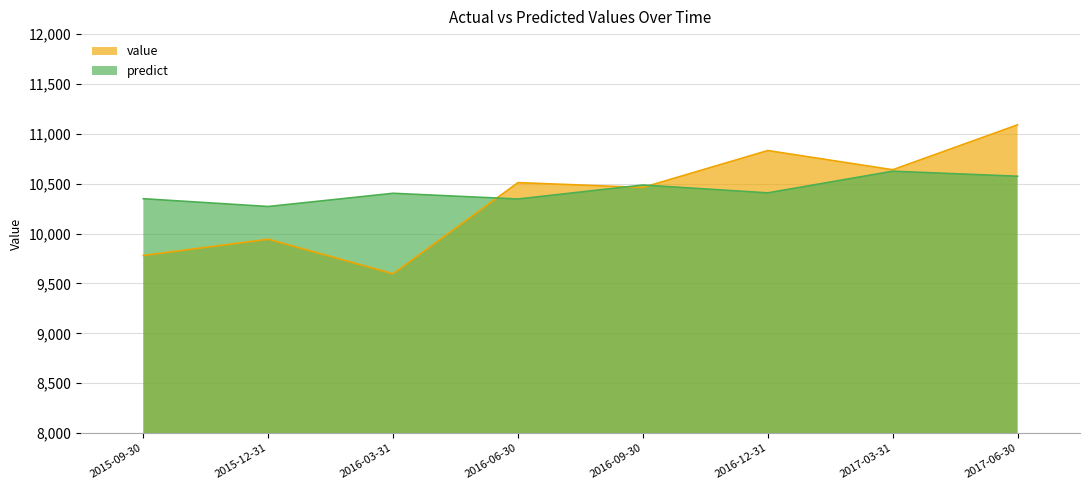

Is the value of value at 2015-12-31 greater than the value of predict at 2016-12-31?

No